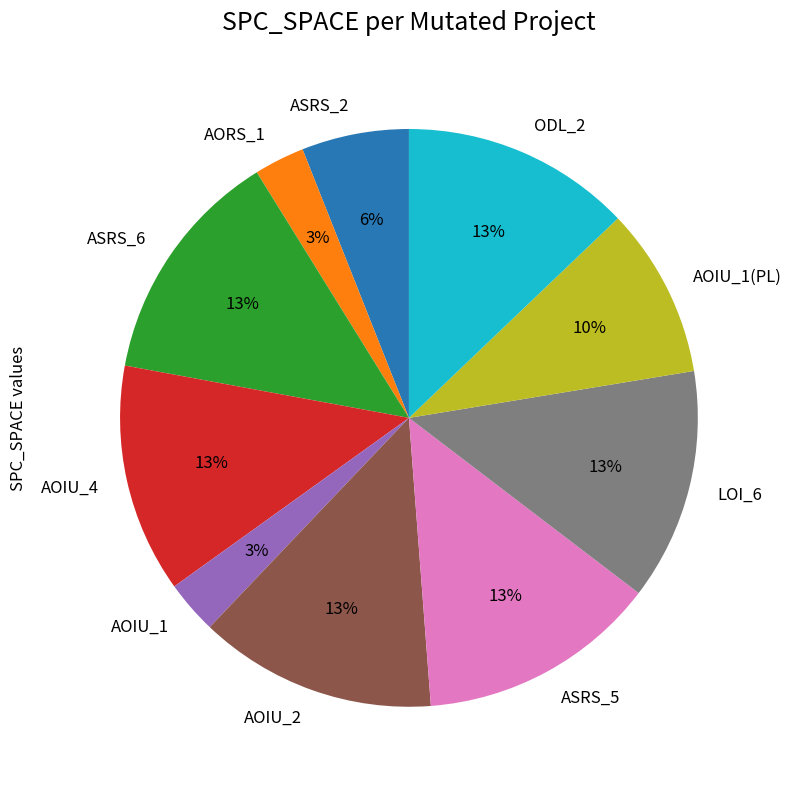

To the nearest percent, what percentage of the pie is AORS_1?

3%